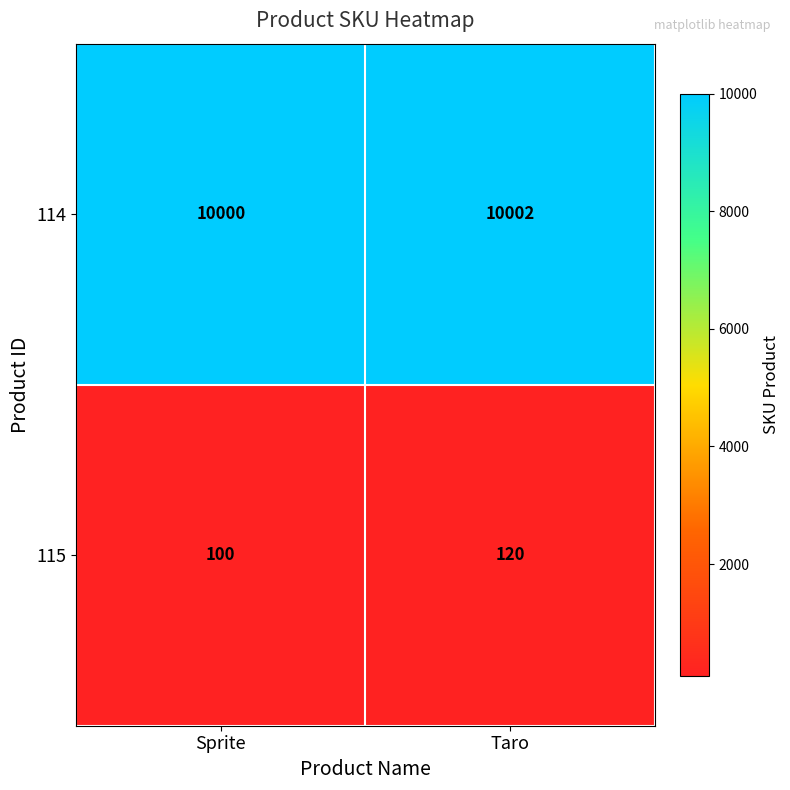

Which series changed the most between Sprite and Taro?

115